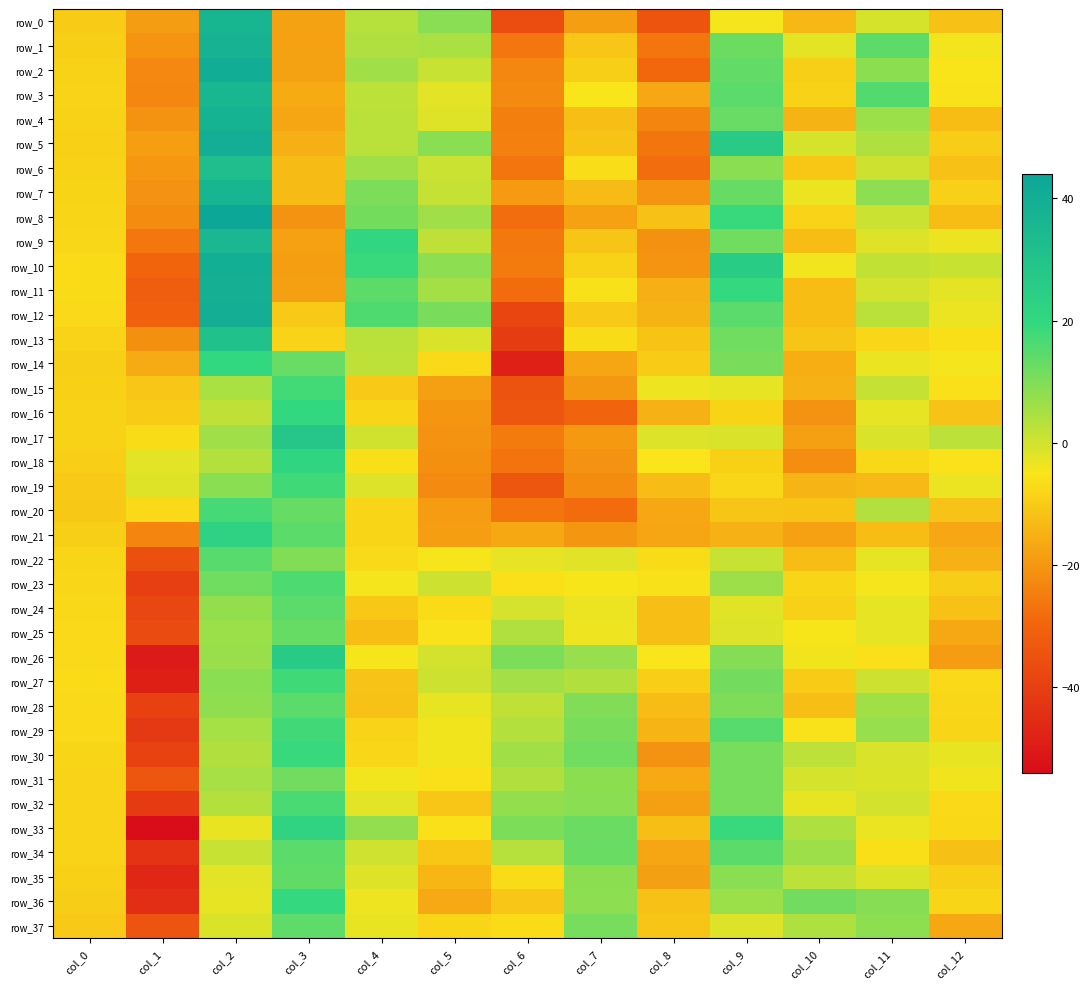

What is the difference between the highest and lowest values at col_9?

41.0